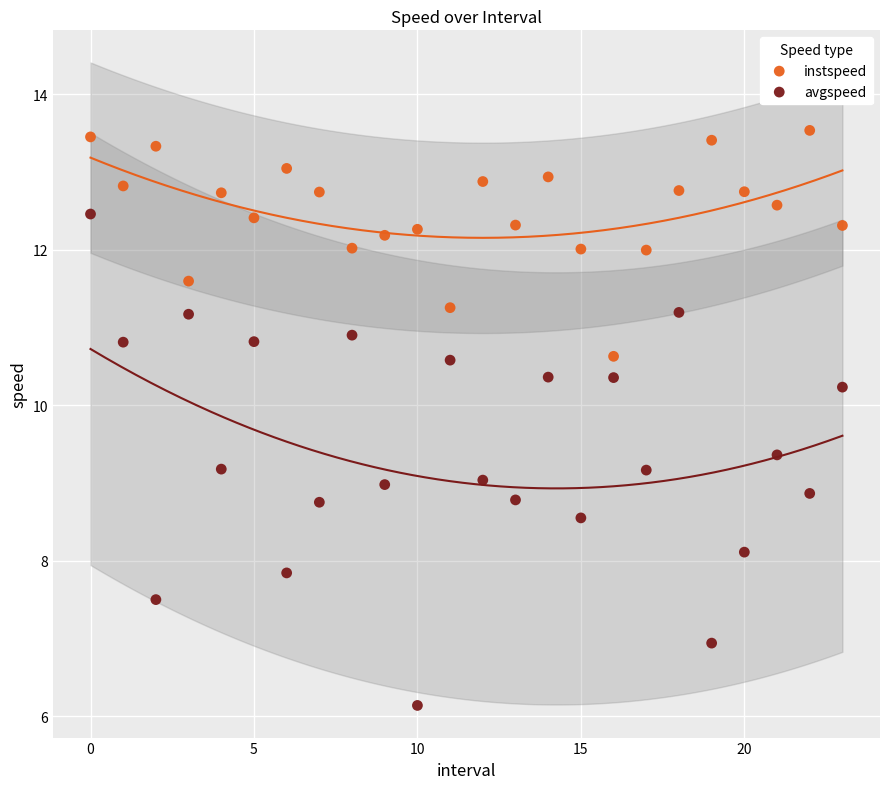

Which series contains the highest Y value?

instspeed